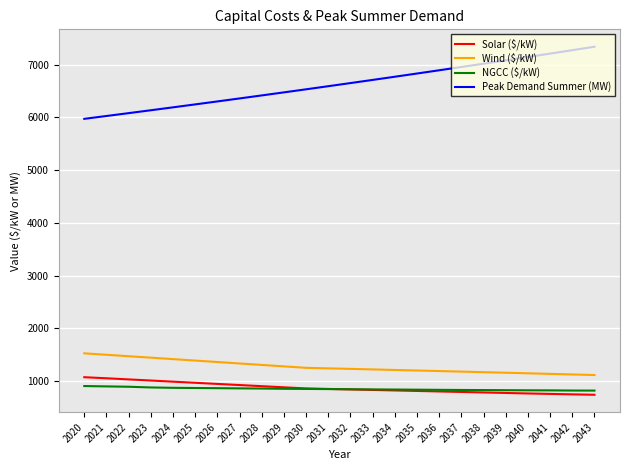

True or false: Solar ($/kW) and Peak Demand Summer (MW) cross at least once.

False